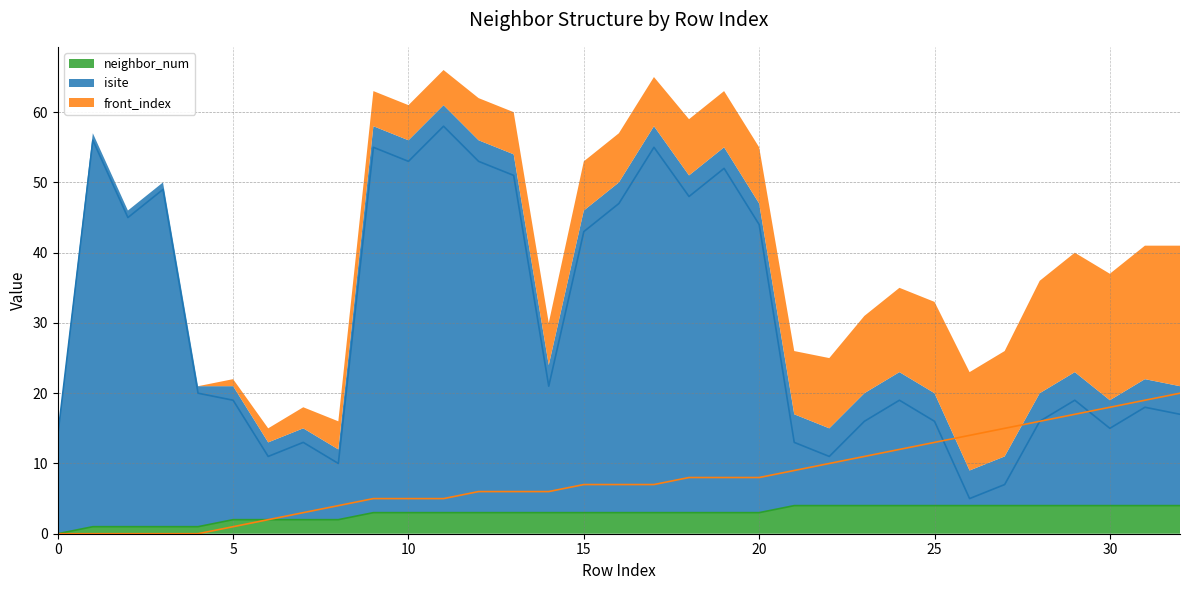

What is the sum of the neighbor_num values at 20 and 13?

6